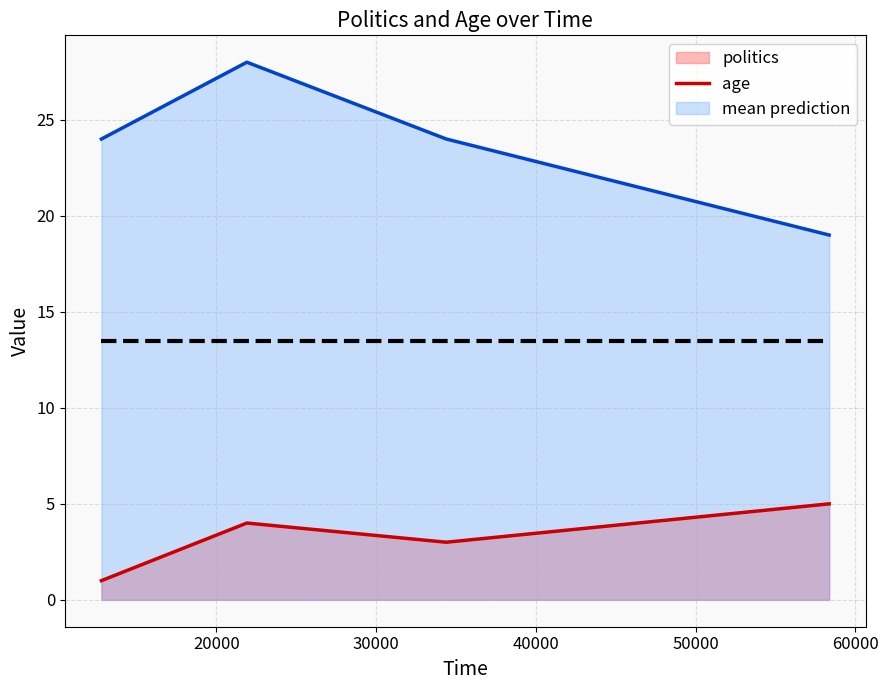

True or false: politics and age intersect in this chart.

False